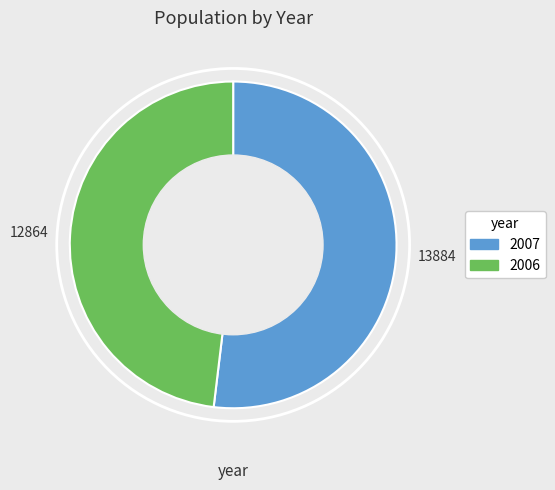

Which slice is the largest?

2007